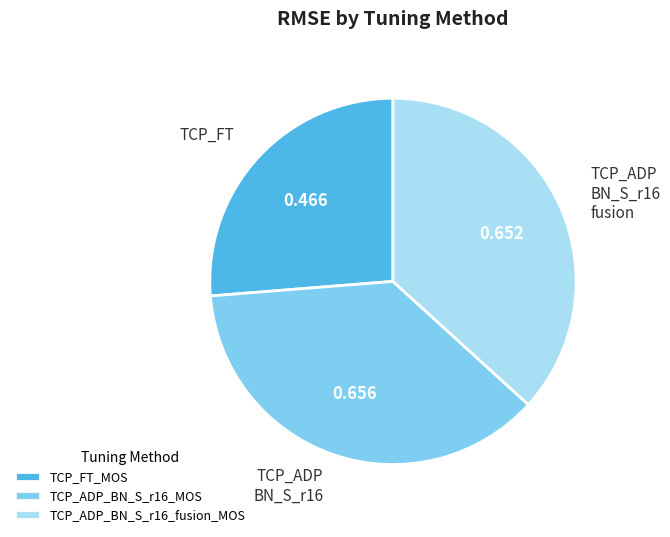

Is it true that TCP_ADP_BN_S_r16_MOS is 37% of the pie?

True